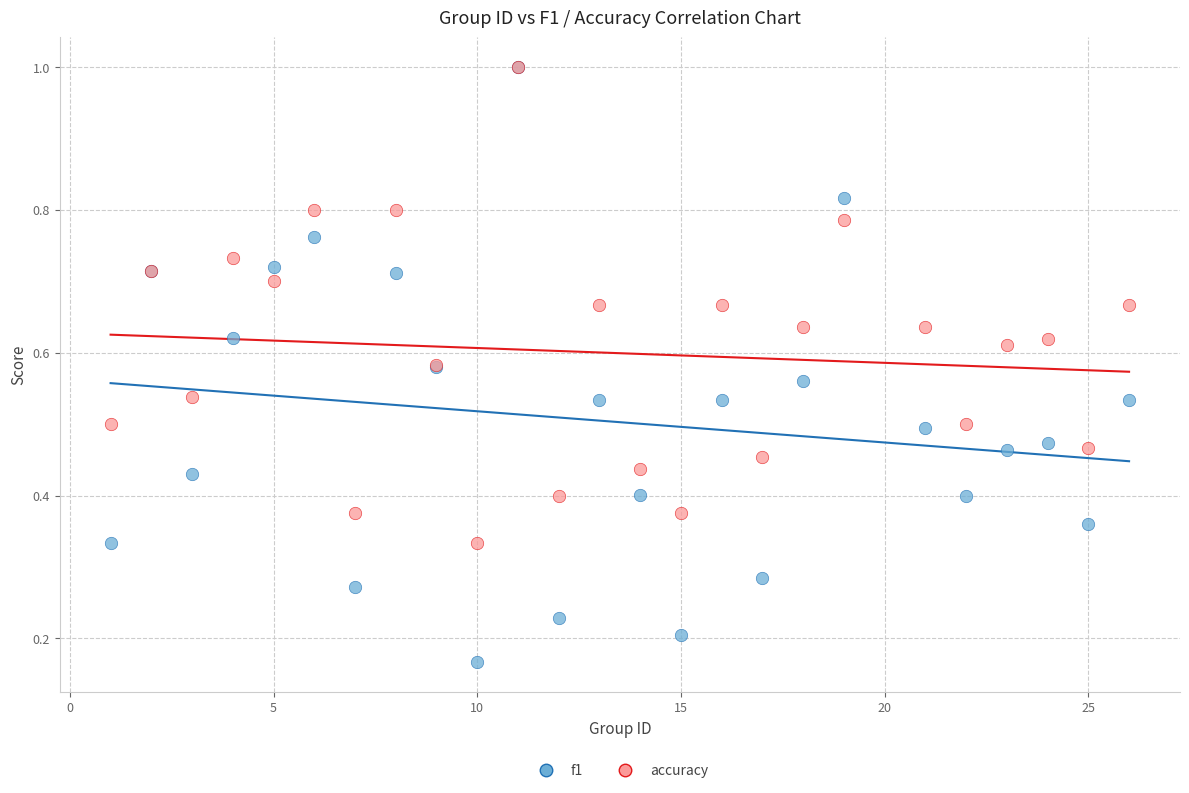

What are all the series names shown in the legend?

f1, accuracy